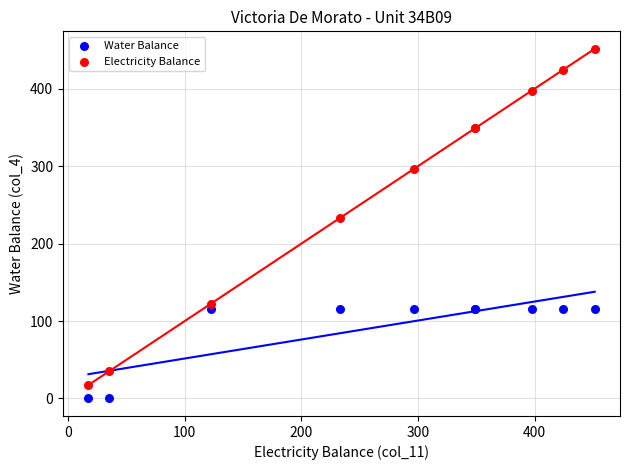

Which series has the largest Y range (max minus min)?

Electricity Balance